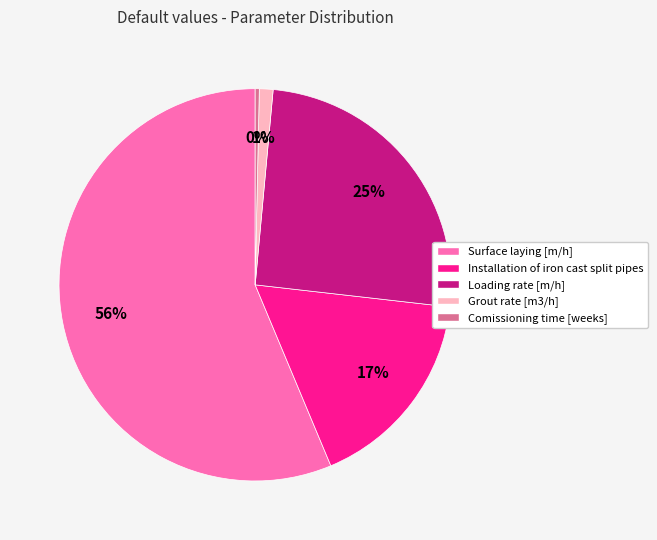

Do Surface laying [m/h] and Loading rate [m/h] together represent more than half of the pie?

Yes